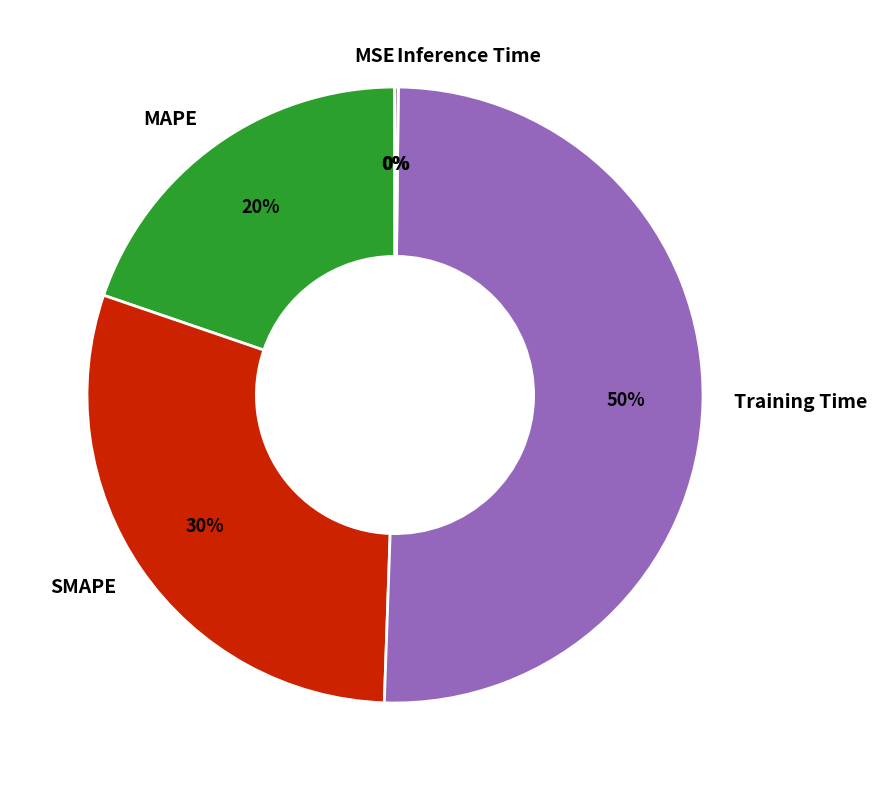

Is it true that MAPE is 20% of the pie?

True